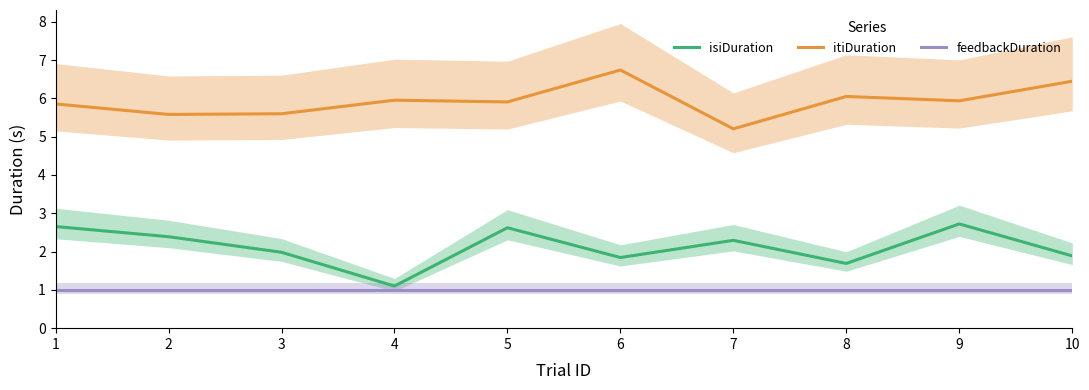

What are all the series names shown in the legend?

isiDuration, itiDuration, feedbackDuration